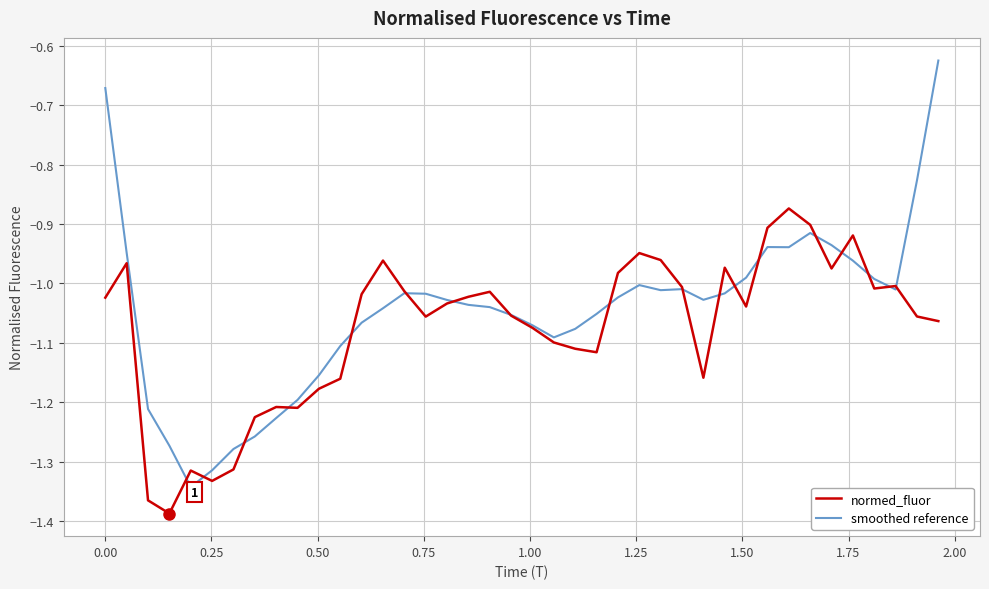

Which series has the widest spread of values?

smoothed reference